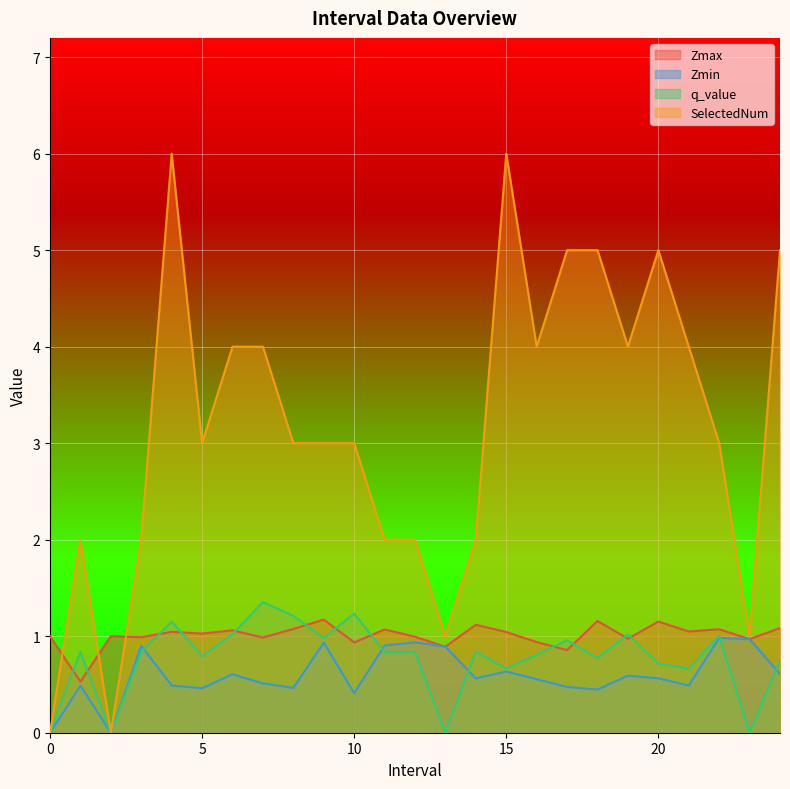

Rank the series at 6.0 from highest to lowest value.

SelectedNum, Zmax, q_value, Zmin